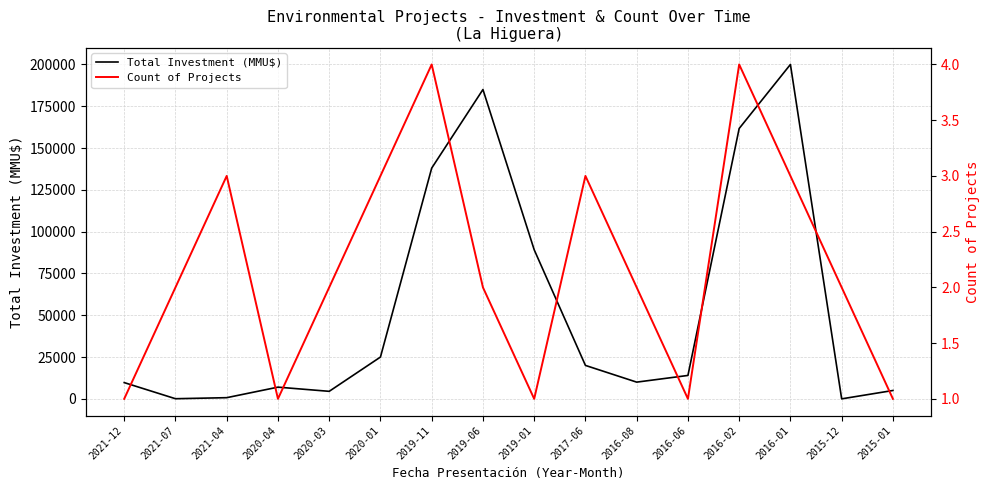

What is the value of the Total Investment (MMU$) point at the 1st from the left?

9720